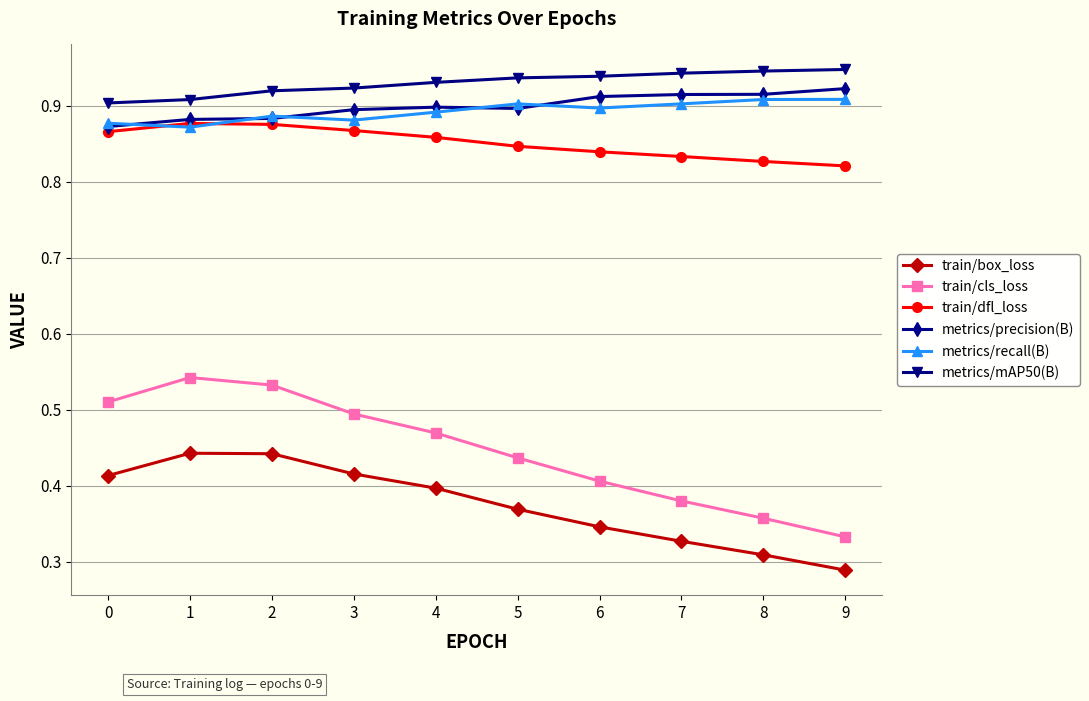

True or false: train/dfl_loss and train/cls_loss cross at least once.

False